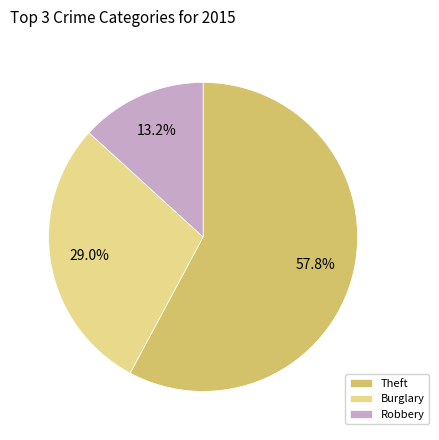

Which slice is the largest?

Theft